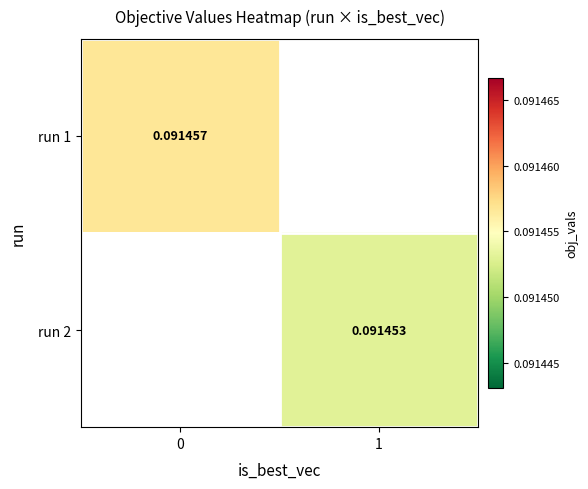

At how many categories does at least one series exceed 0?

2